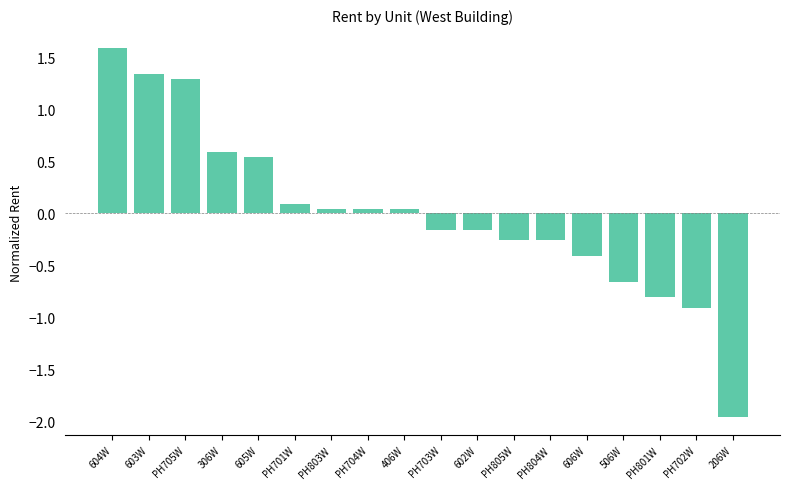

What is the label of the 2nd bar from the right?

PH702W